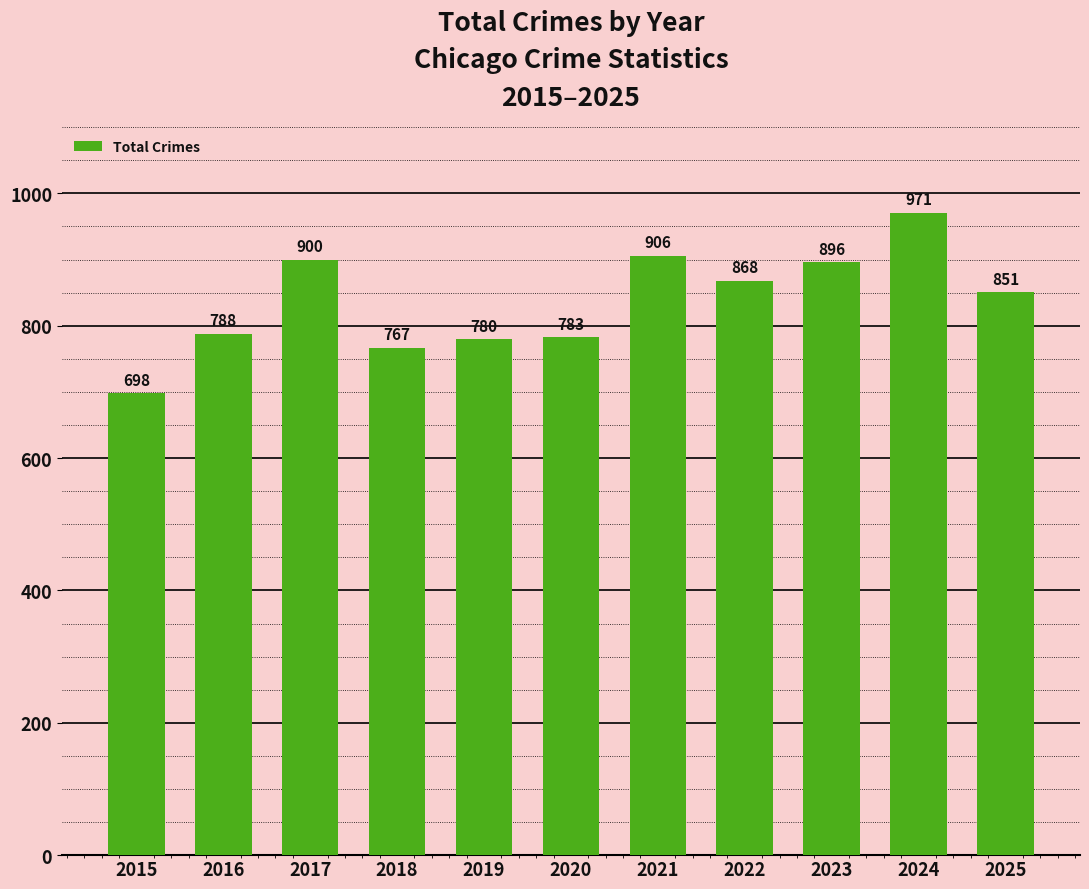

What is the value of the 2nd bar from the left?

788